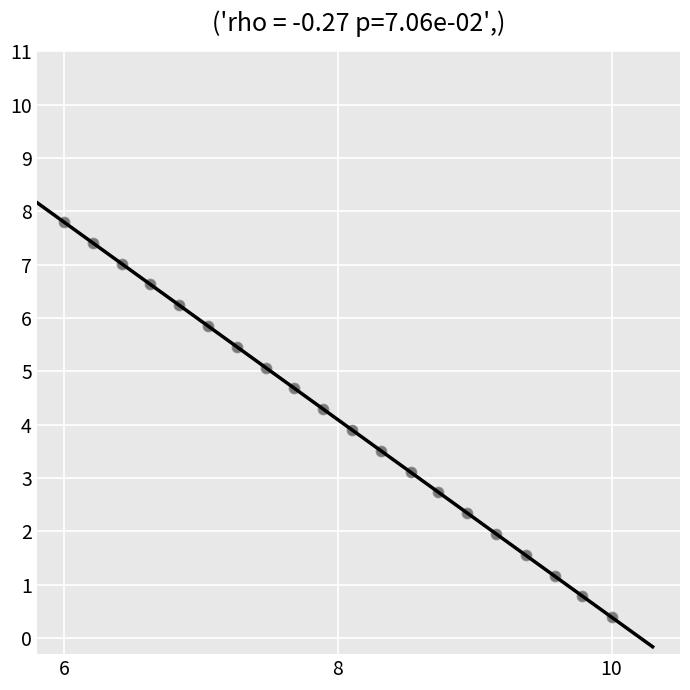

What is the range of Y values (max minus min)?

7.4